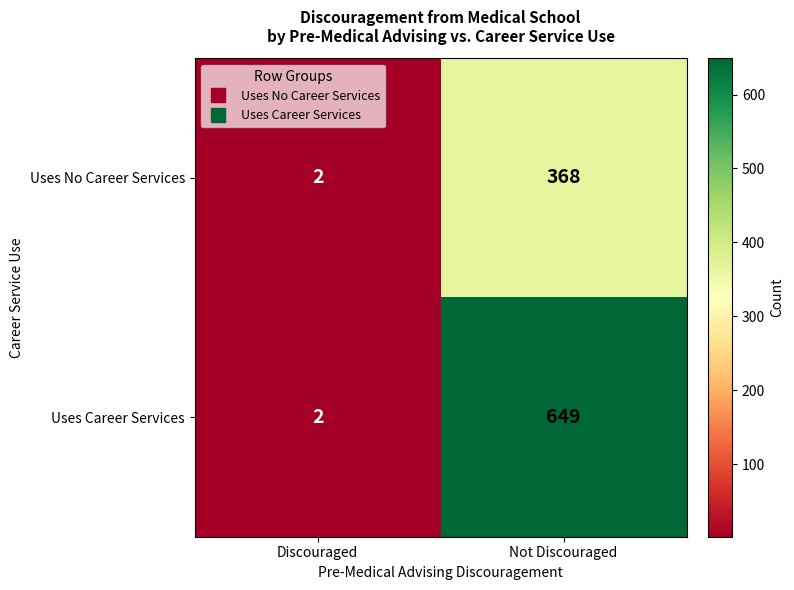

What is the sum of the Uses No Career Services values at Discouraged and Not Discouraged?

370